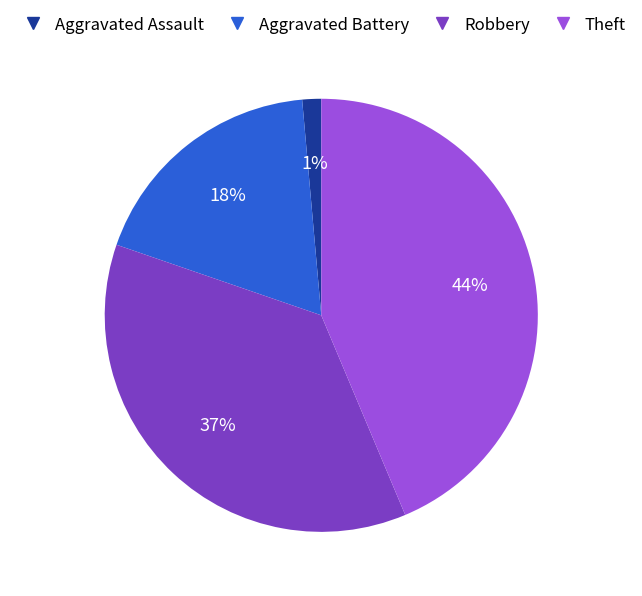

What percentage is the Theft slice, to the nearest percent?

44%